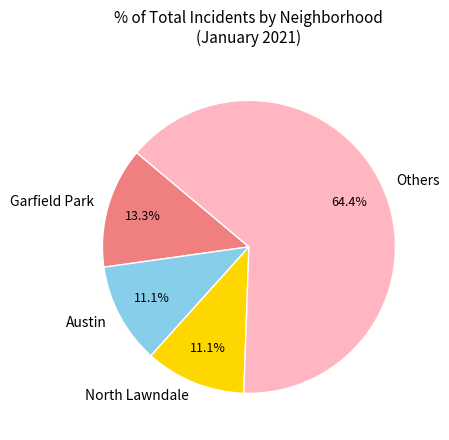

Which category has the biggest portion of the pie?

Others